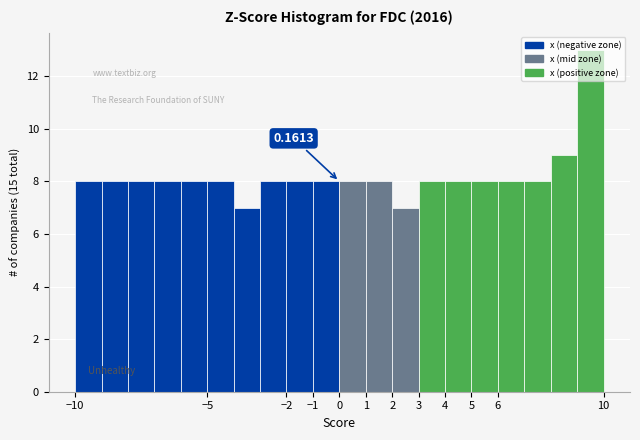

Which range on the x-axis has the tallest bar?

9 to 10